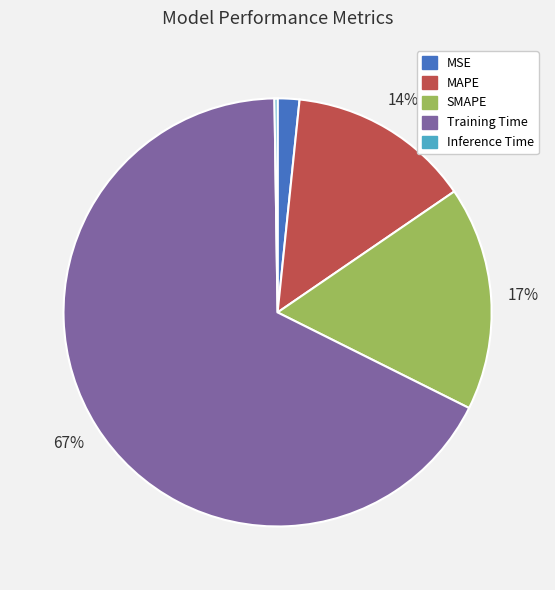

What is the ratio of the value at SMAPE to the value at Training Time?

0.3